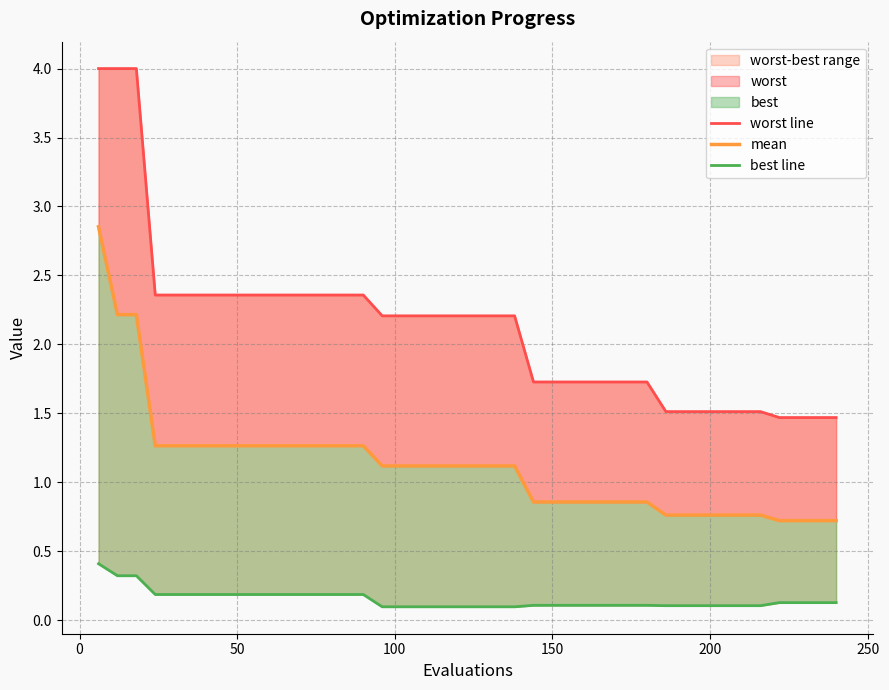

Which series has the widest spread of values?

worst line